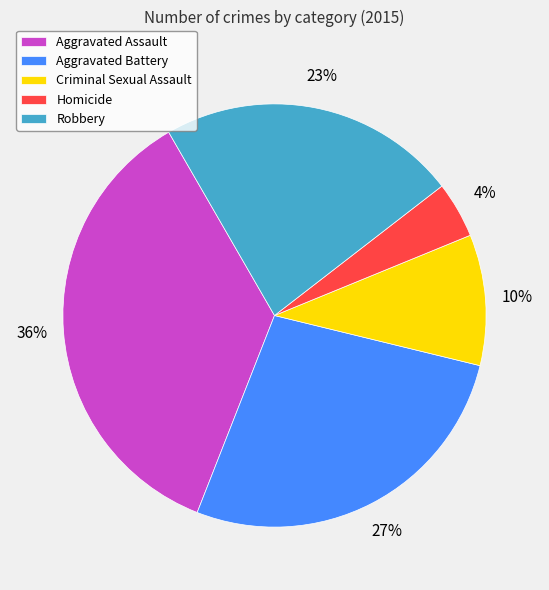

Is Criminal Sexual Assault the majority of the pie?

No